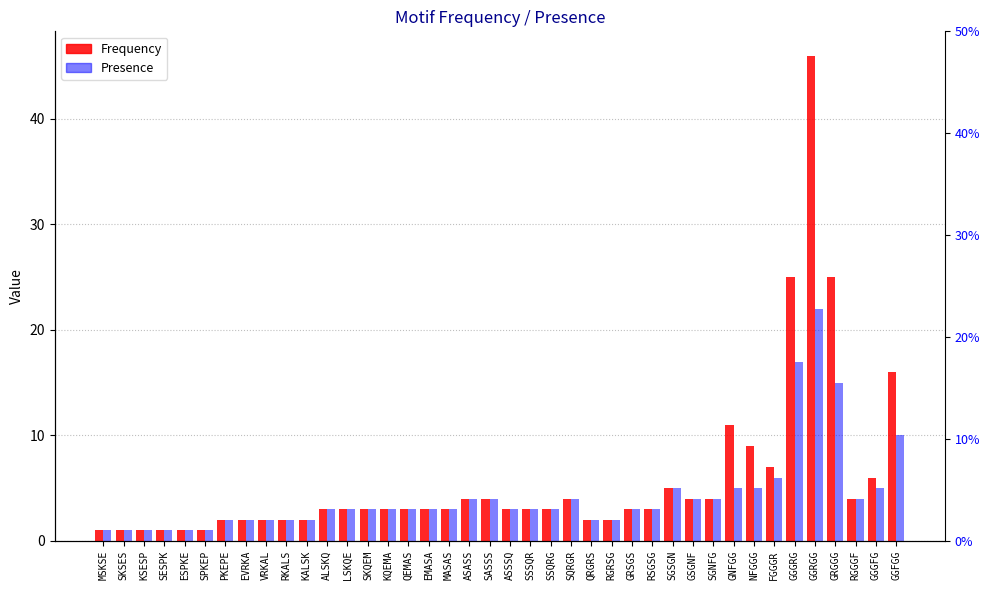

Between ASSSQ and NFGGG, which series saw the biggest shift?

Frequency